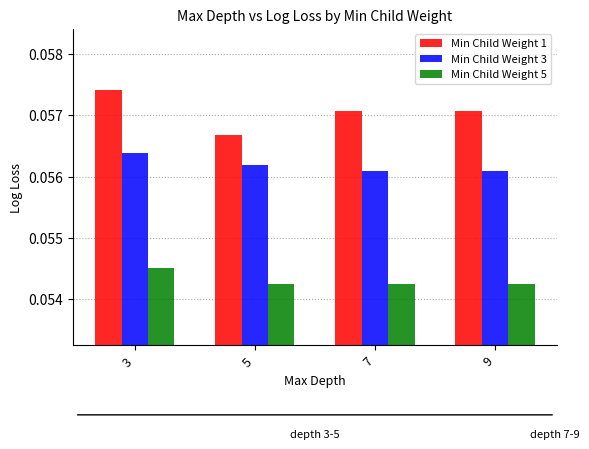

Between 3 and 5, which series saw the biggest shift?

Min Child Weight 1